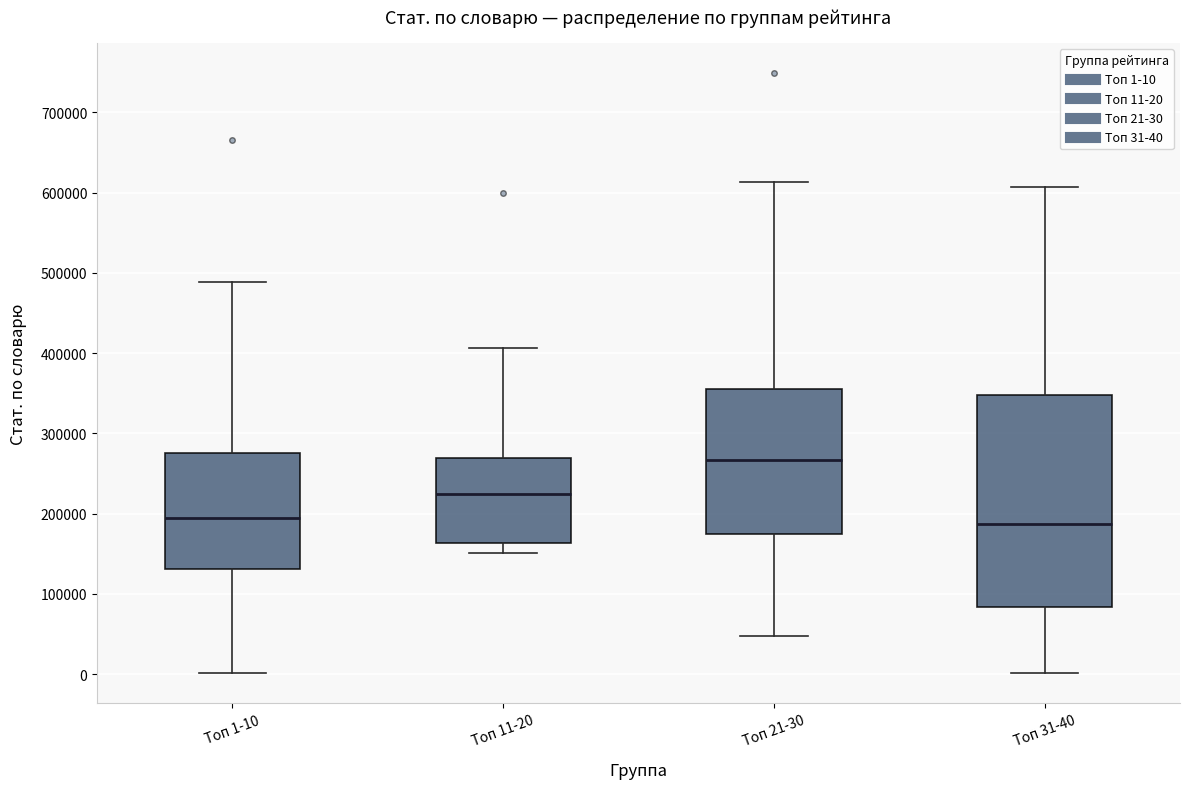

Comparing the boxes themselves (not the whiskers), which one is the tallest?

Топ 31-40